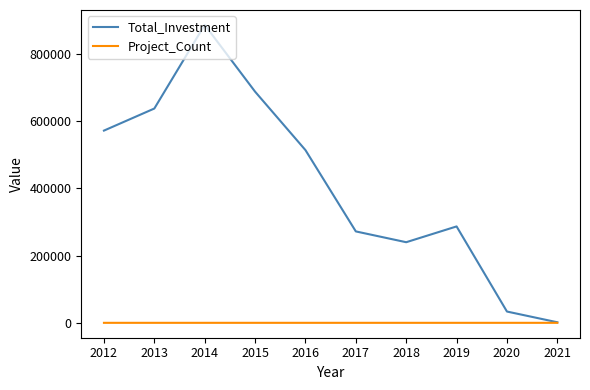

Count the number of data series in this chart.

2